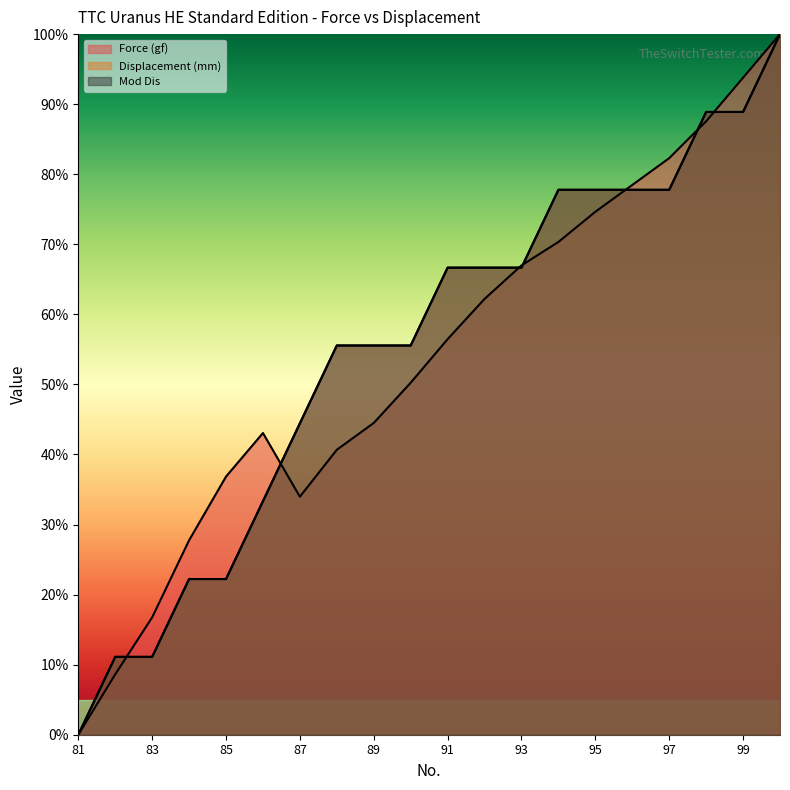

List the labels in order of Force (gf) value, largest first.

100, 99, 98, 97, 96, 95, 94, 93, 92, 91, 90, 89, 86, 88, 85, 87, 84, 83, 82, 81